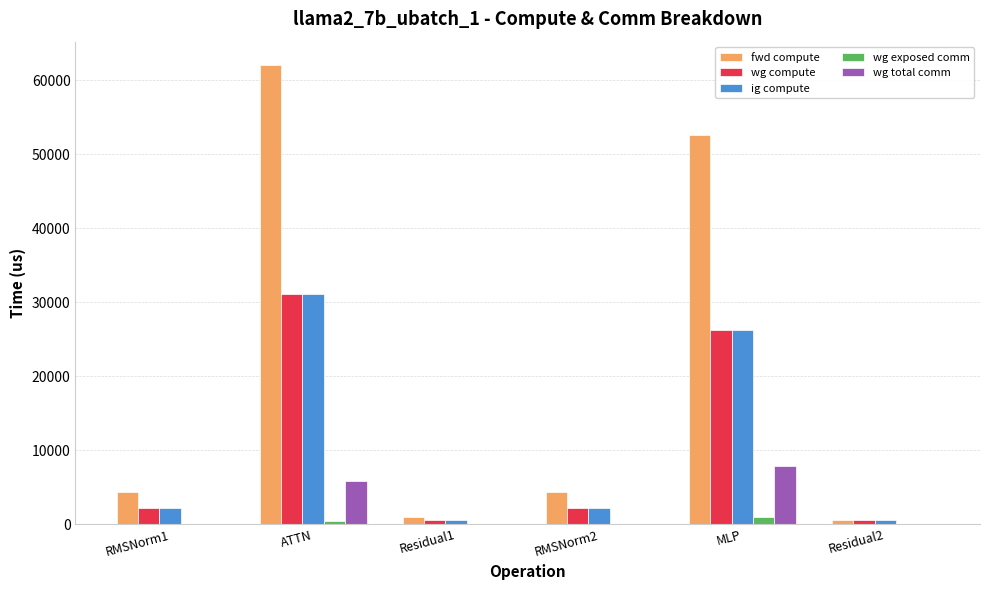

What are all the series names shown in the legend?

fwd compute, wg compute, ig compute, wg exposed comm, wg total comm